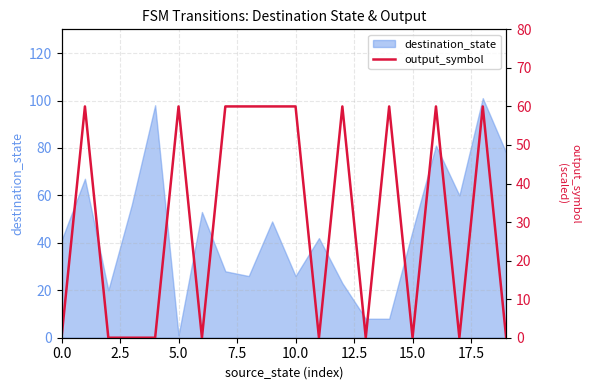

At which label does destination_state reach its minimum?

5.0